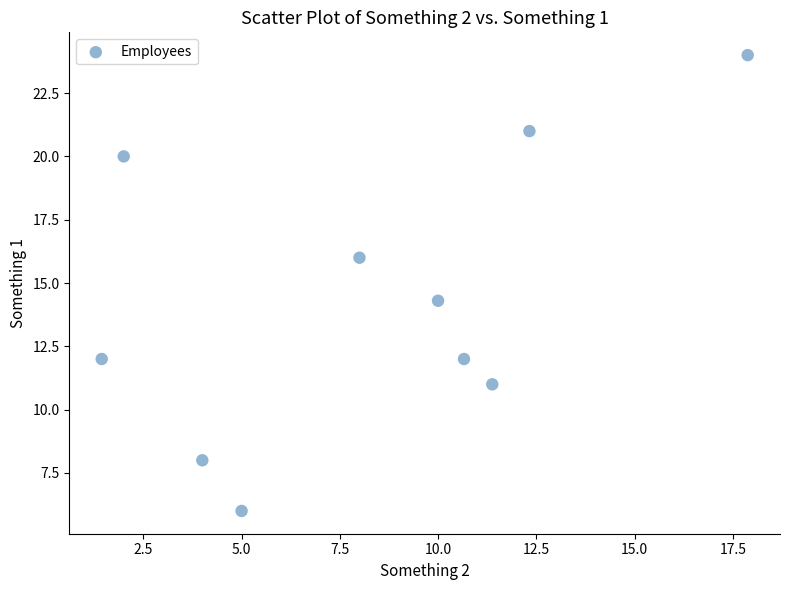

What Y value in the scatter plot is closest to 15?

14.3